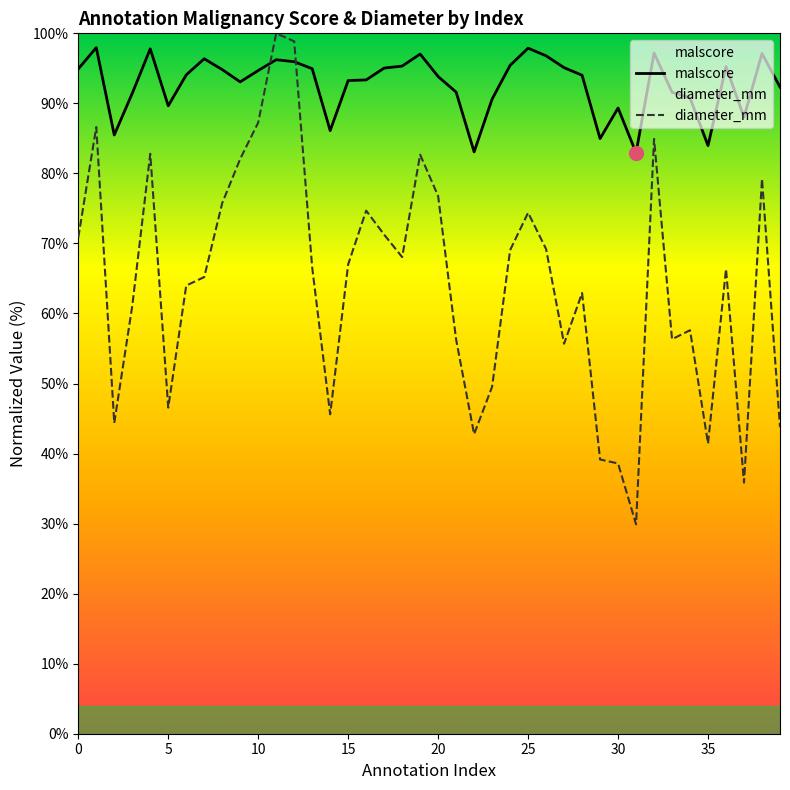

What is the difference between the second highest and second lowest values in the malscore series?

14.8